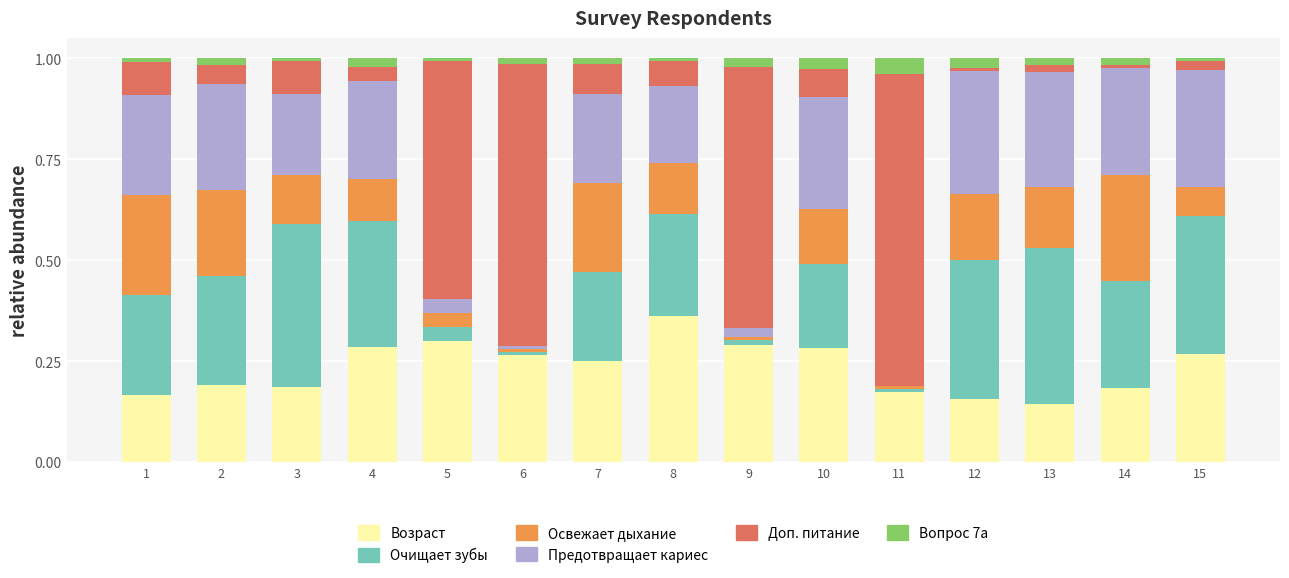

Which category has the highest value in the Возраст series?

8